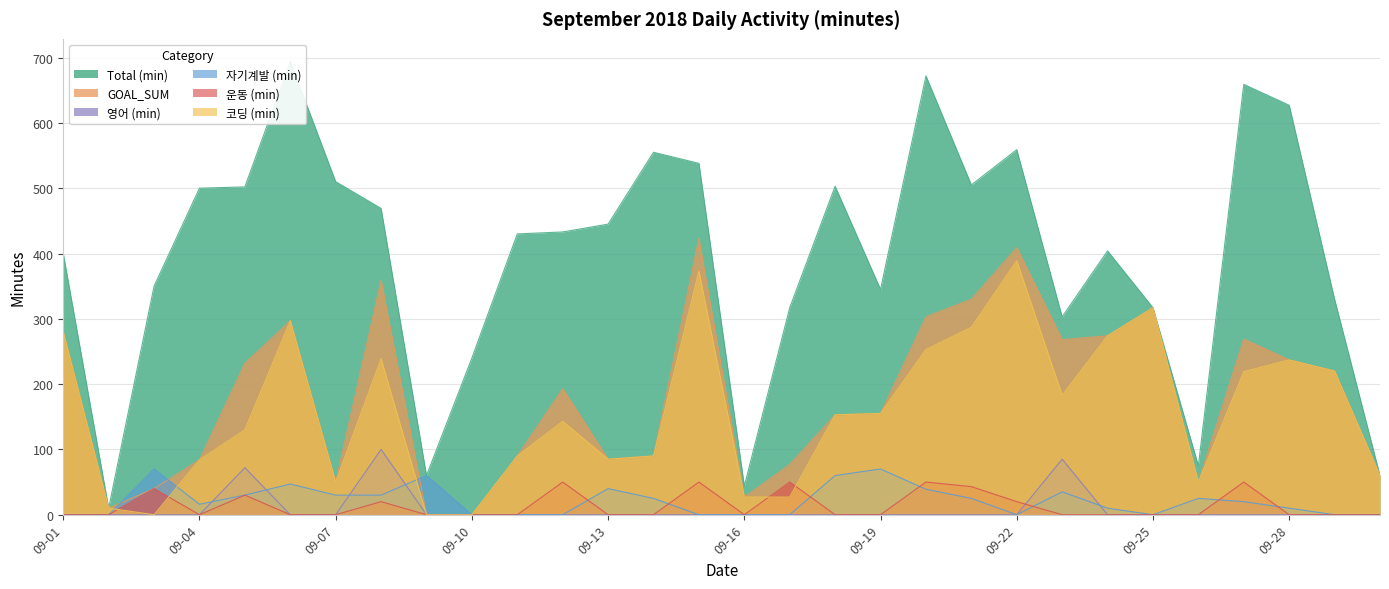

What is the maximum value for 자기계발 (min)?

70